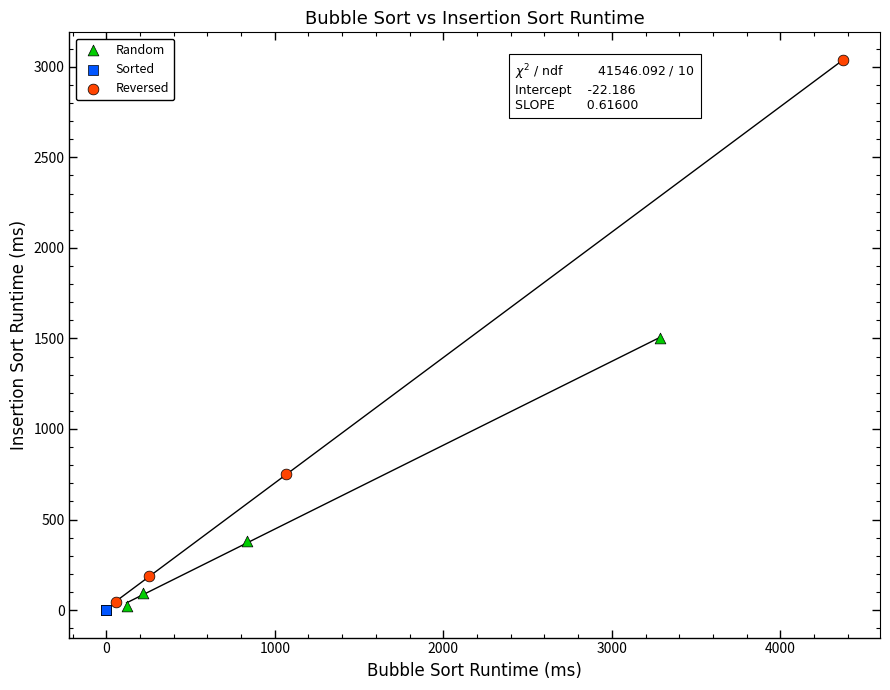

Which series has the largest Y range (max minus min)?

Reversed